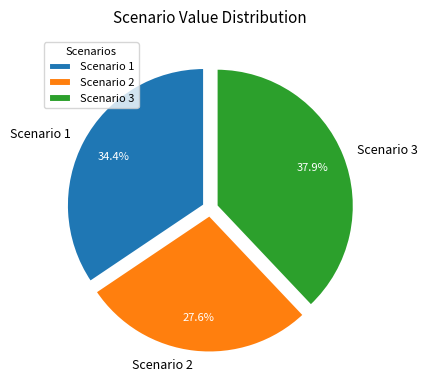

To the nearest percent, what is the difference between the Scenario 1 and Scenario 2 slice percentages?

7%